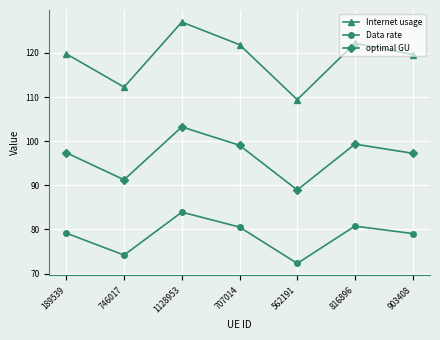

What is the lowest value of the Data rate series?

72.3